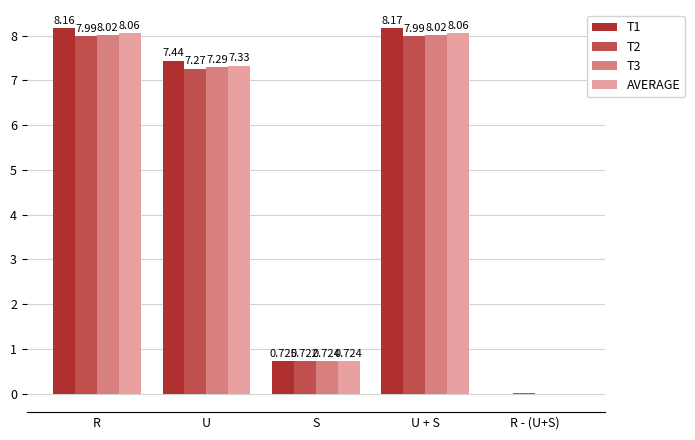

Which label corresponds to the largest value in the chart?

U + S